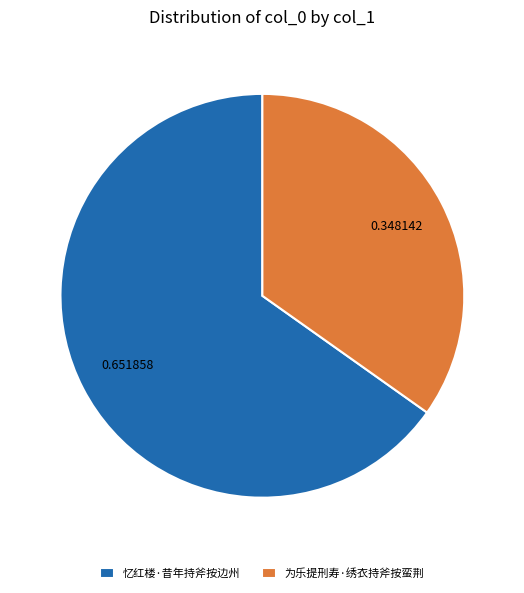

What is the ratio of the value at 忆红楼·昔年持斧按边州 to the value at 为乐提刑寿·绣衣持斧按蛮荆?

1.9